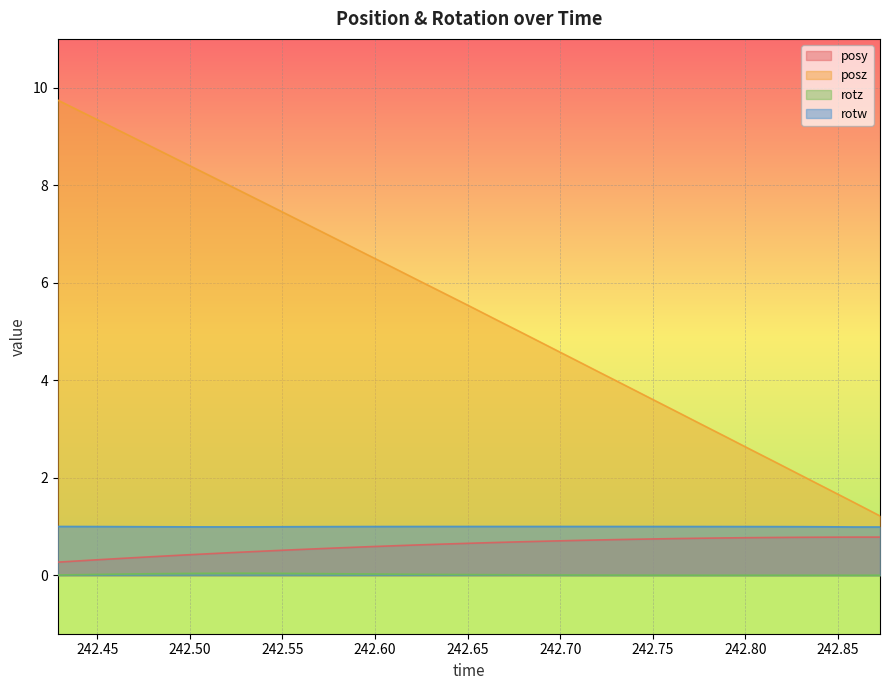

Which series has the largest total across all categories?

posz